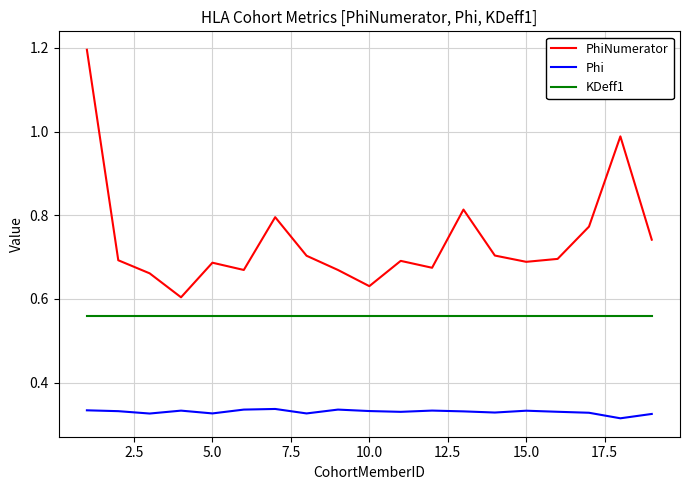

Which series has the largest total across all categories?

PhiNumerator